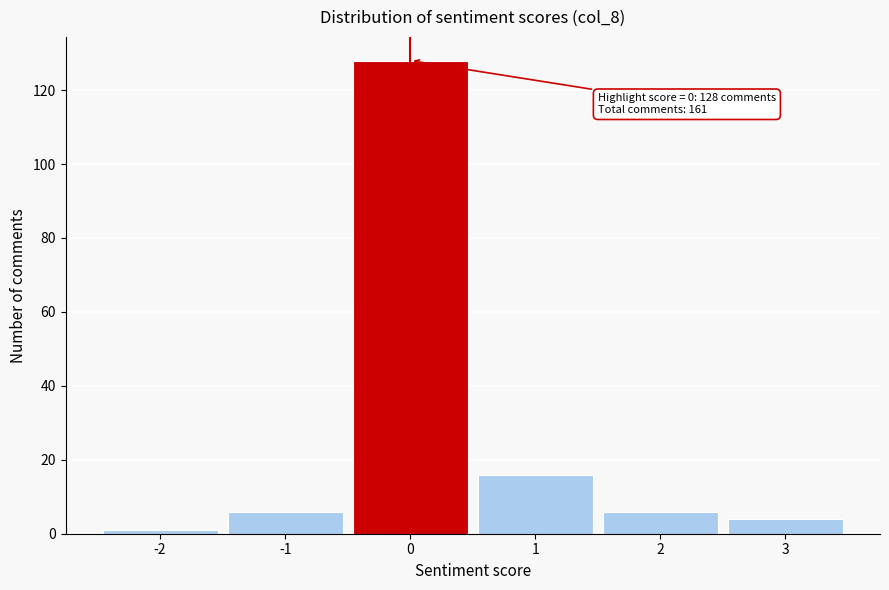

Which range on the x-axis has the tallest bar?

-0.5 to 0.5